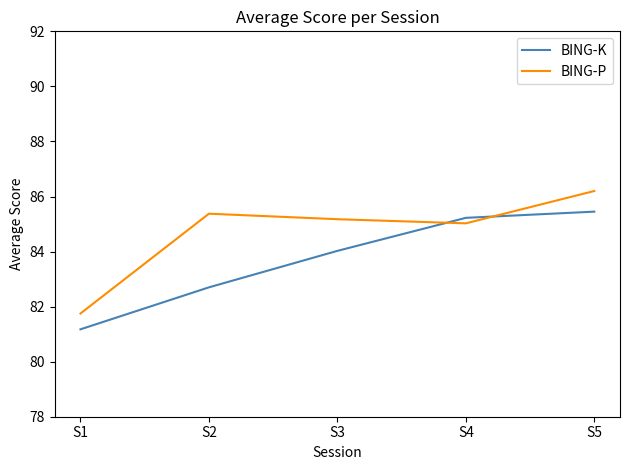

At how many categories does at least one series exceed 85?

4